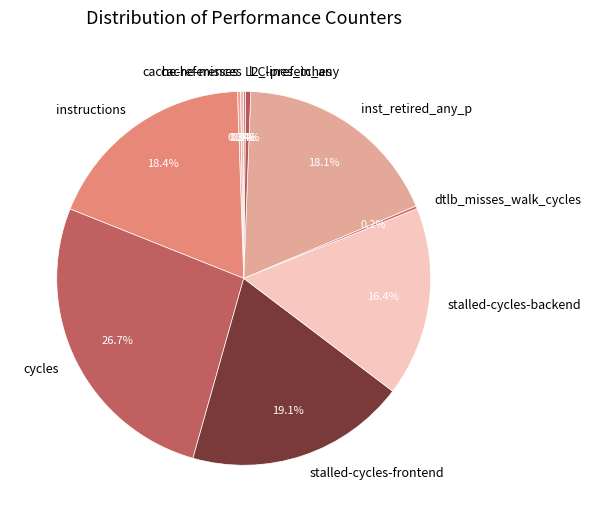

Which has a higher value, inst_retired_any_p or stalled-cycles-backend?

inst_retired_any_p